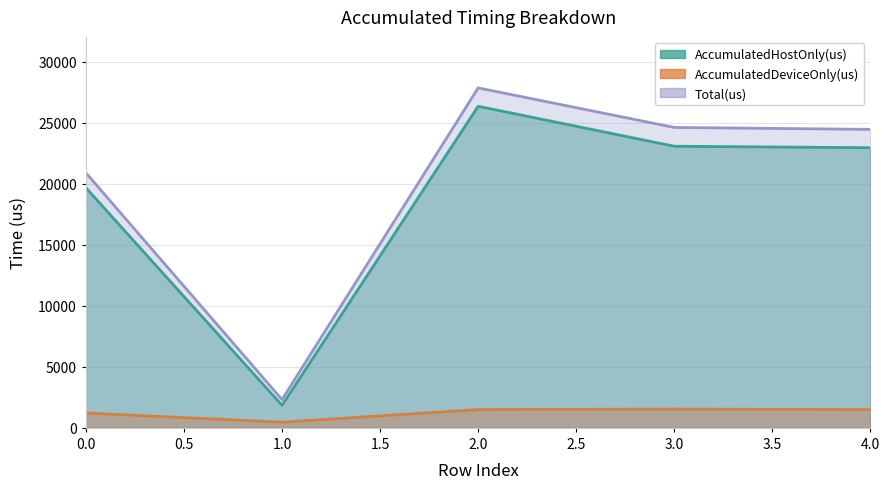

The Total(us) series shows 24619.0 at 3. True or false?

True